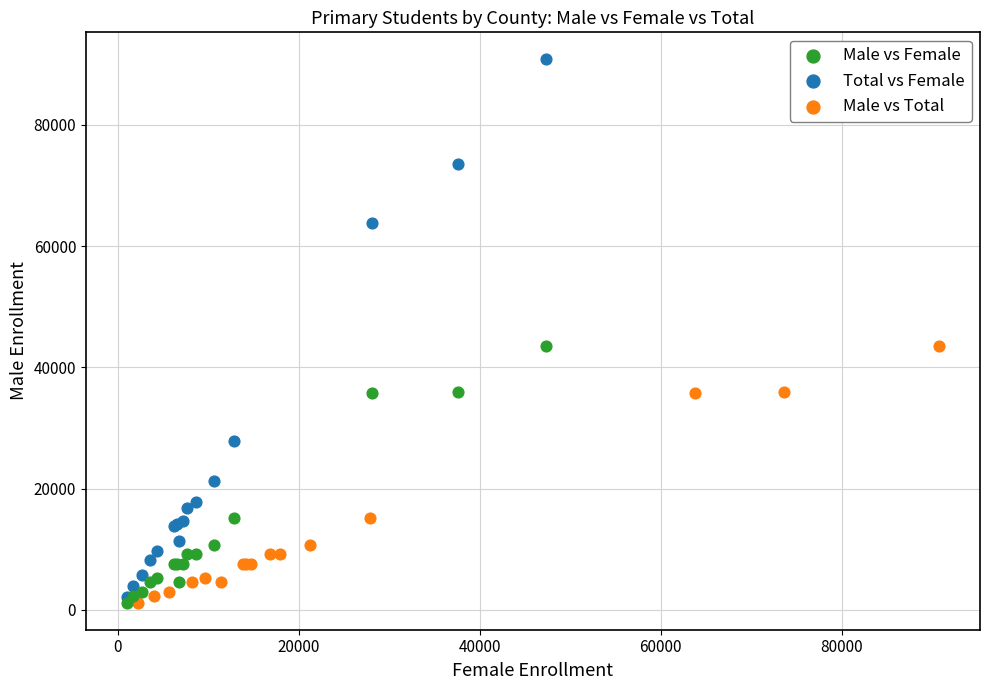

Which series has the widest spread of Y values?

Total vs Female